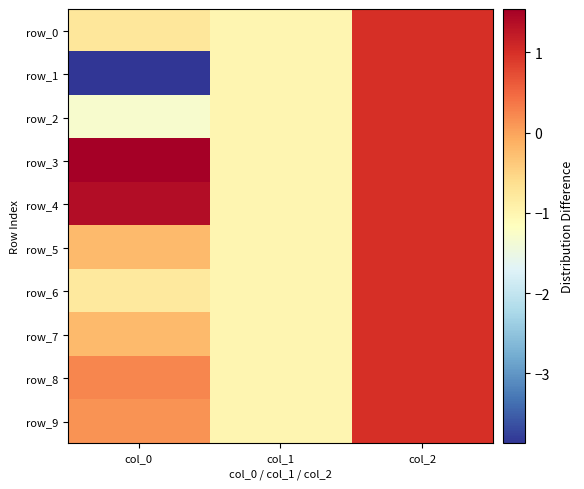

Reading left to right, extract all data points from this chart.

row_0: -0.8	-1.0	1.0
row_1: -3.9	-1.0	1.0
row_2: -1.3	-1.0	1.0
row_3: 1.5	-1.0	1.0
row_4: 1.4	-1.0	1.0
row_5: -0.2	-1.0	1.0
row_6: -0.8	-1.0	1.0
row_7: -0.2	-1.0	1.0
row_8: 0.2	-1.0	1.0
row_9: 0.1	-1.0	1.0